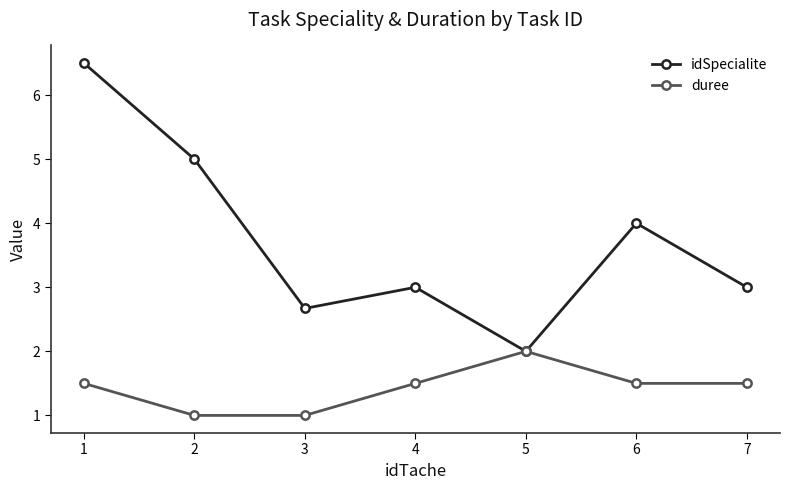

Which series has the widest spread of values?

idSpecialite